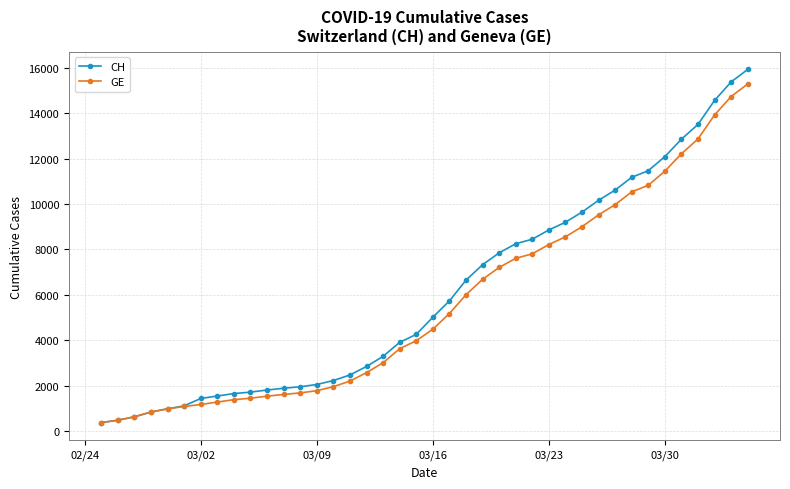

Which series has the widest spread of values?

CH